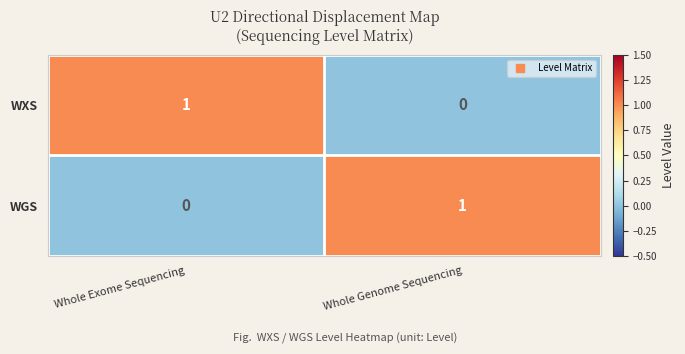

True or false: WGS has a value of -1 at Whole Exome Sequencing.

False